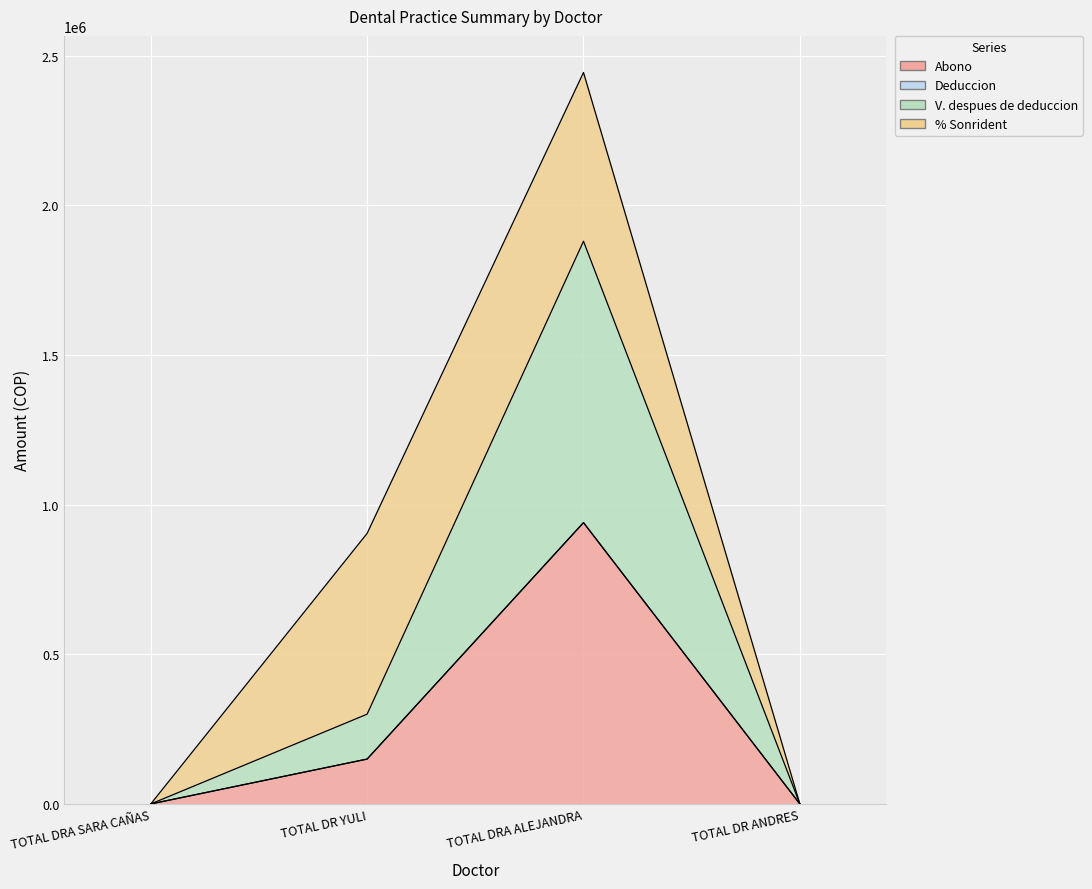

Which series changed the most between TOTAL DRA ALEJANDRA and TOTAL DR ANDRES?

Abono